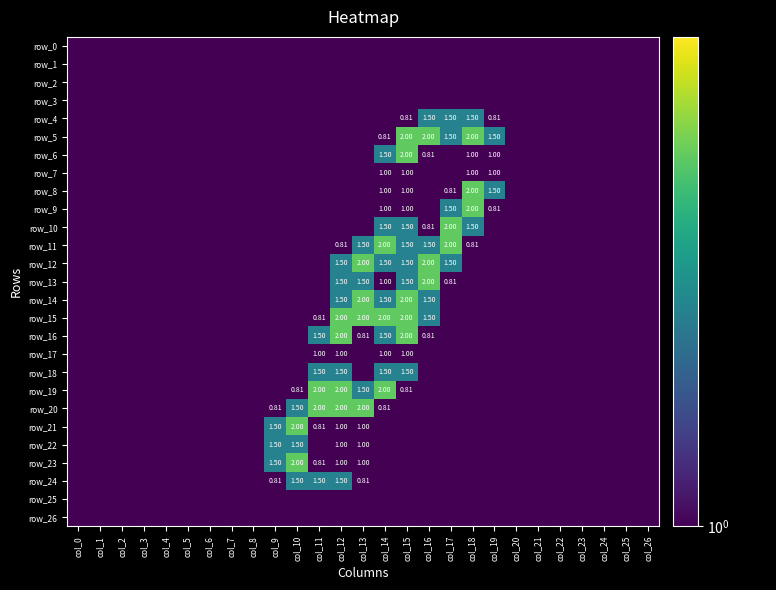

At which label is row_1 closest to 0?

col_0